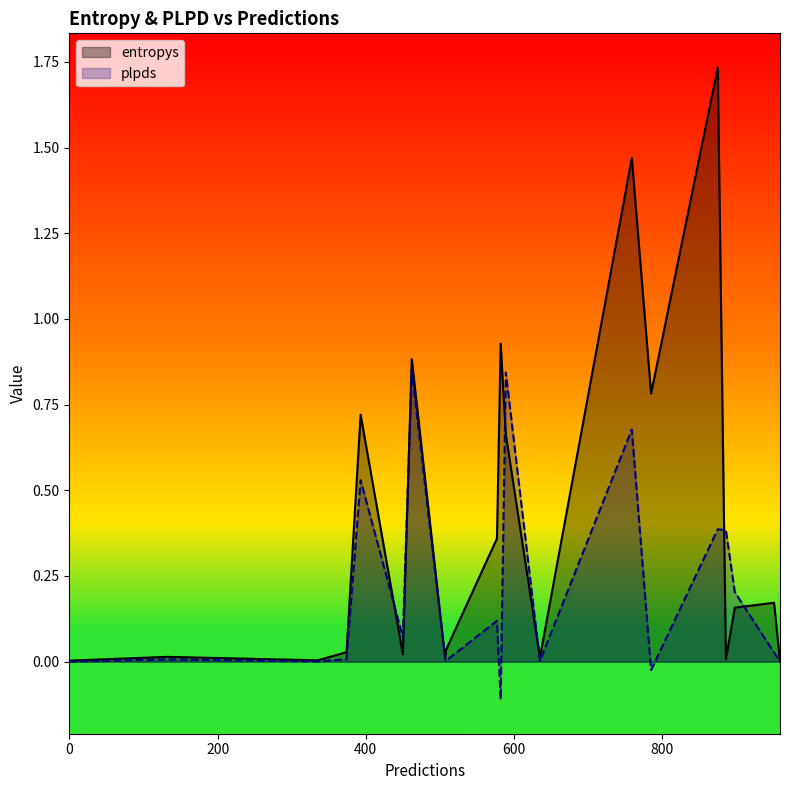

At how many categories does at least one series exceed 0?

20